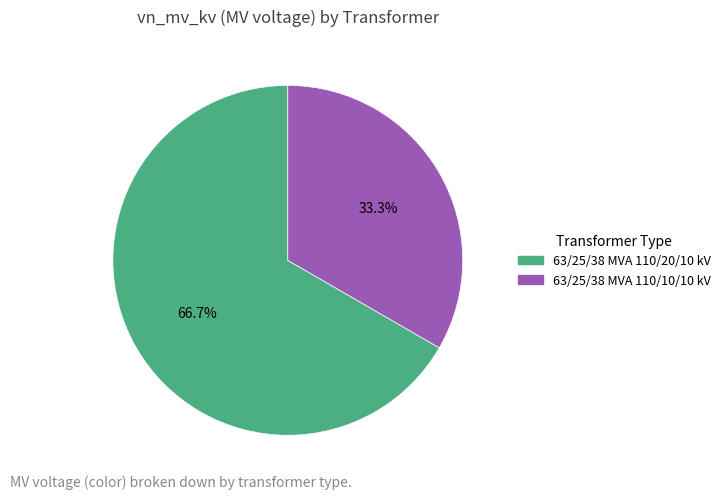

How many slices are in this pie chart?

2